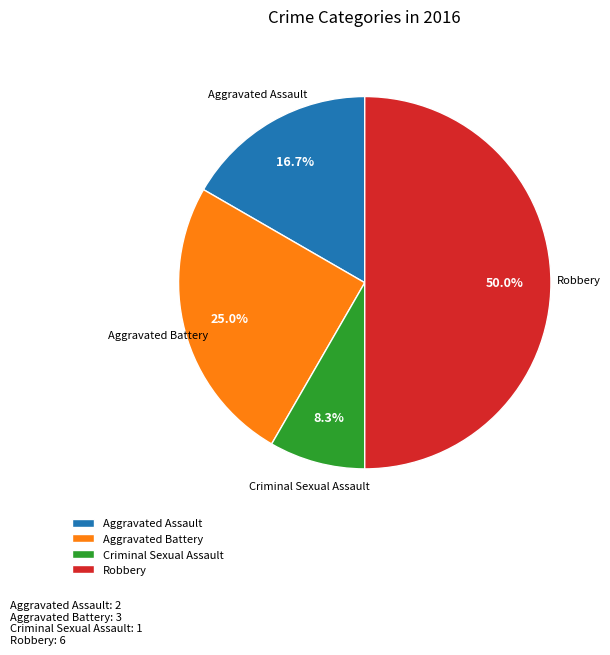

Do Aggravated Battery and Aggravated Assault together represent more than half of the pie?

No